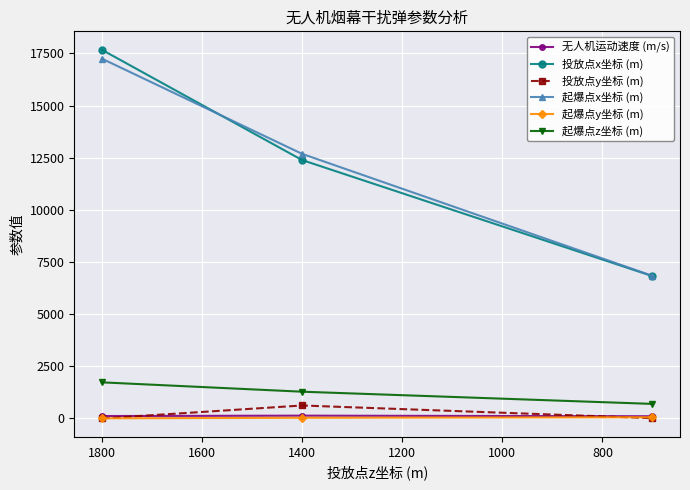

Which series has the largest total across all categories?

投放点x坐标 (m)